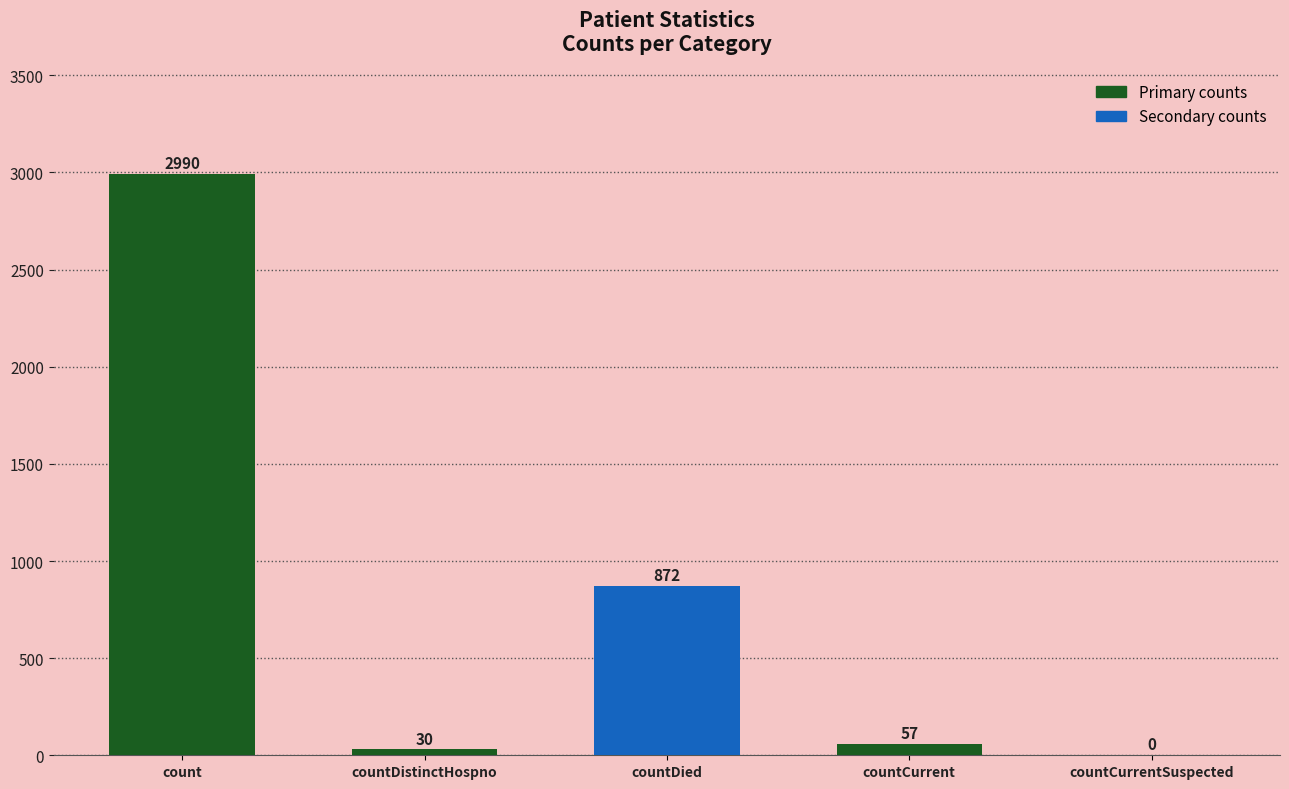

Where does the data first go above 57?

count